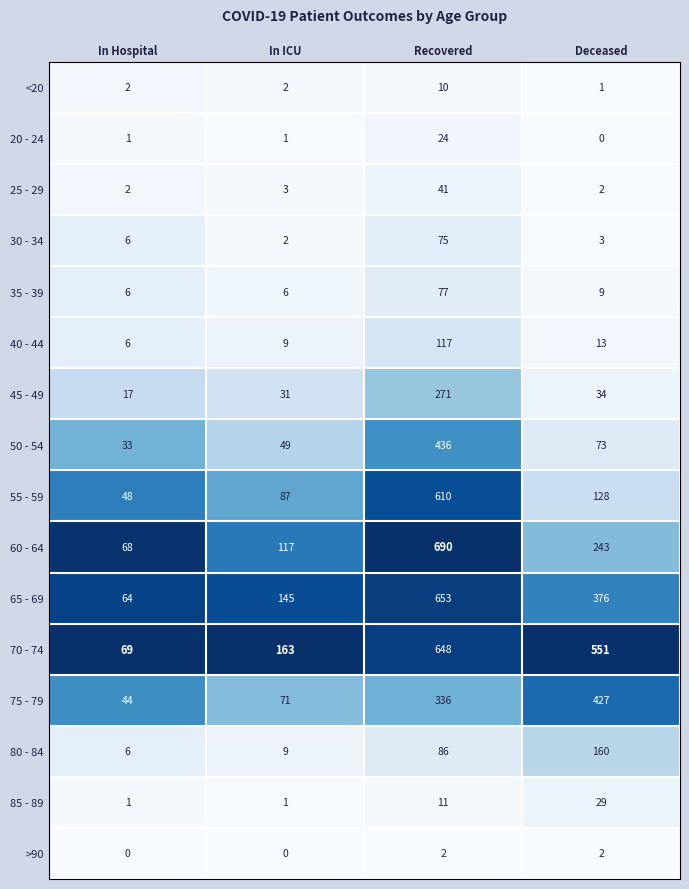

True or false: 45 - 49 has a value of 43 at In ICU.

False